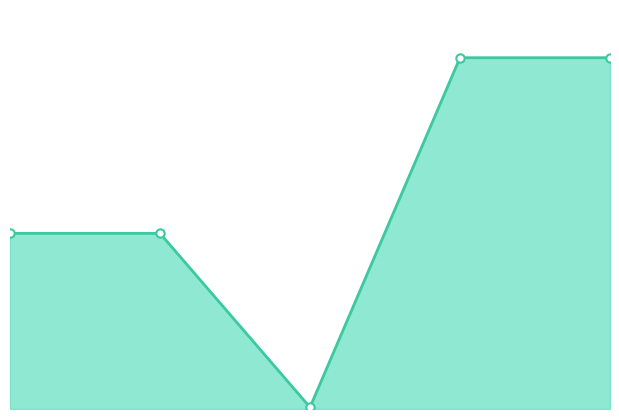

True or false: there are more than 1 points higher than both neighbors.

False